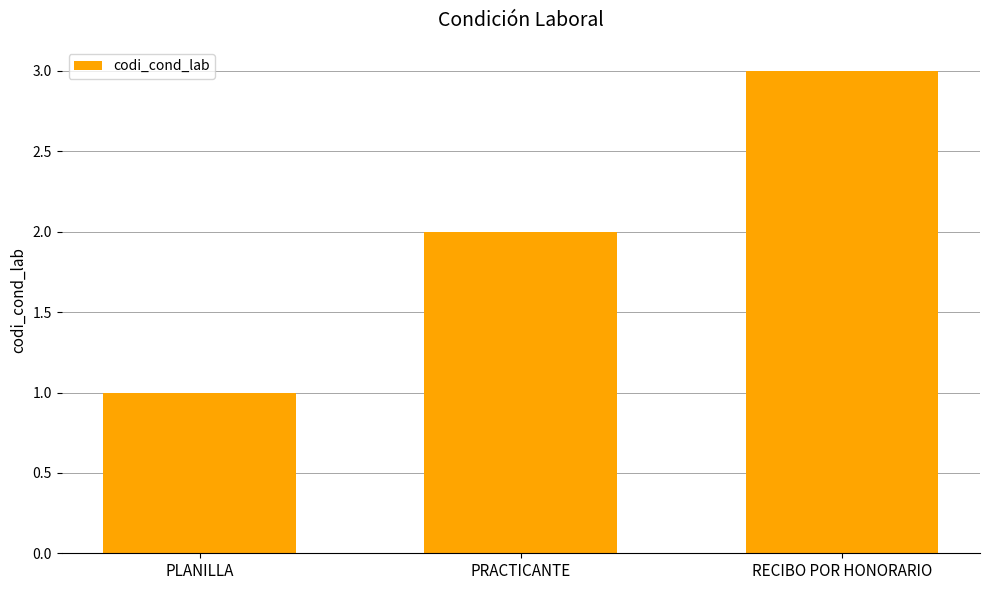

What is the label of the 3rd bar from the right?

PLANILLA